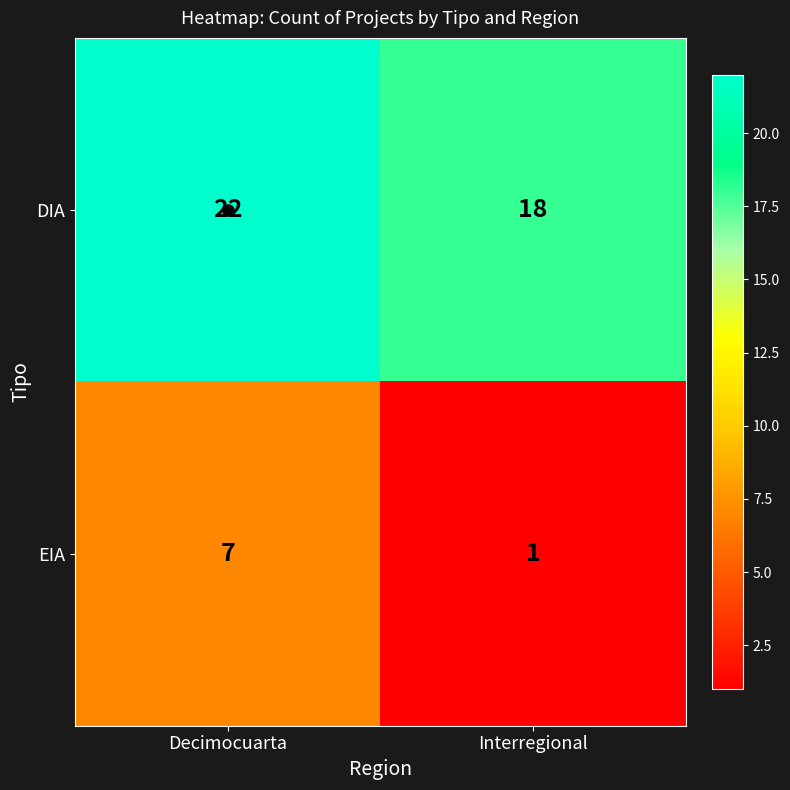

Rank the series by their maximum value, from highest to lowest.

DIA, EIA